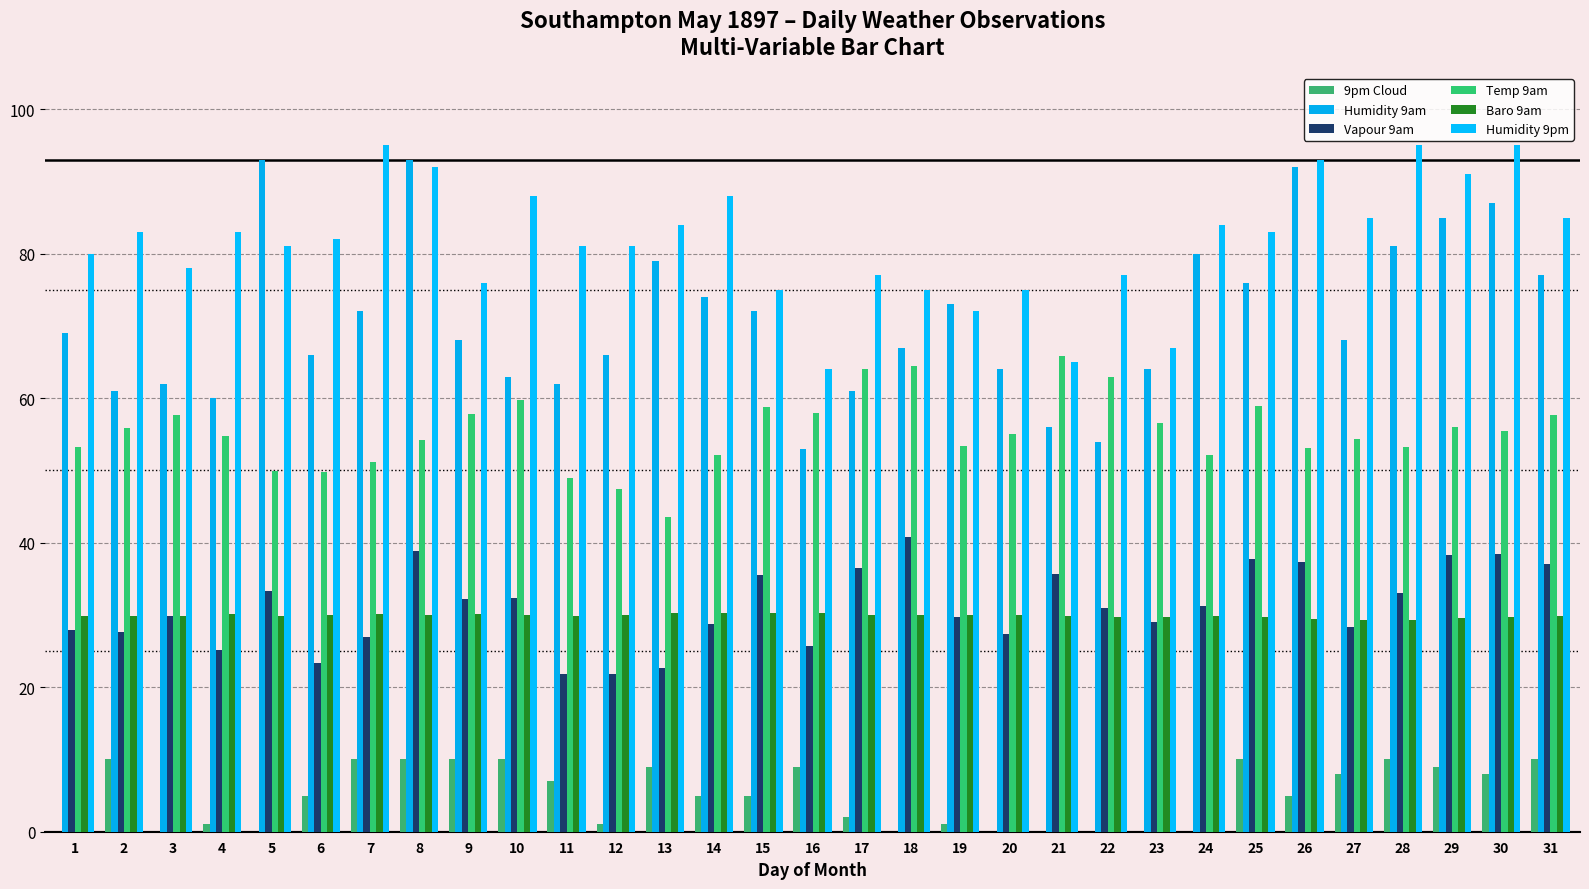

Where is Temp 9am nearest to the value 54?

8